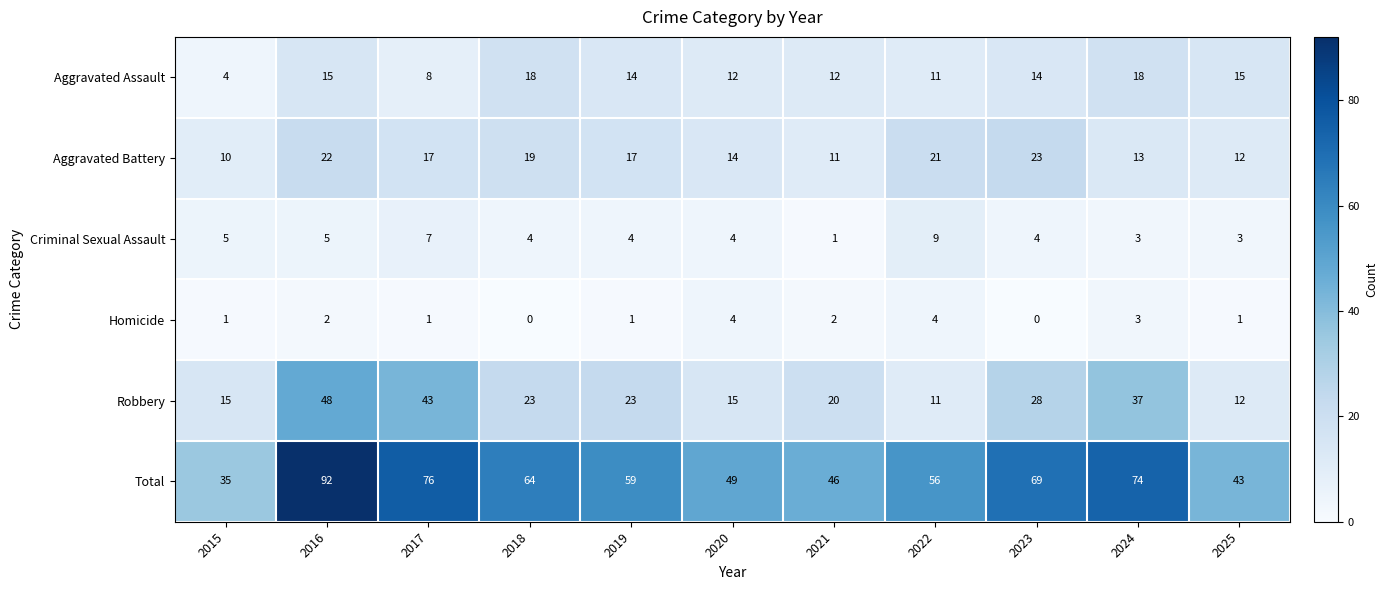

The value of Total at 2025 is 76. True or false?

False